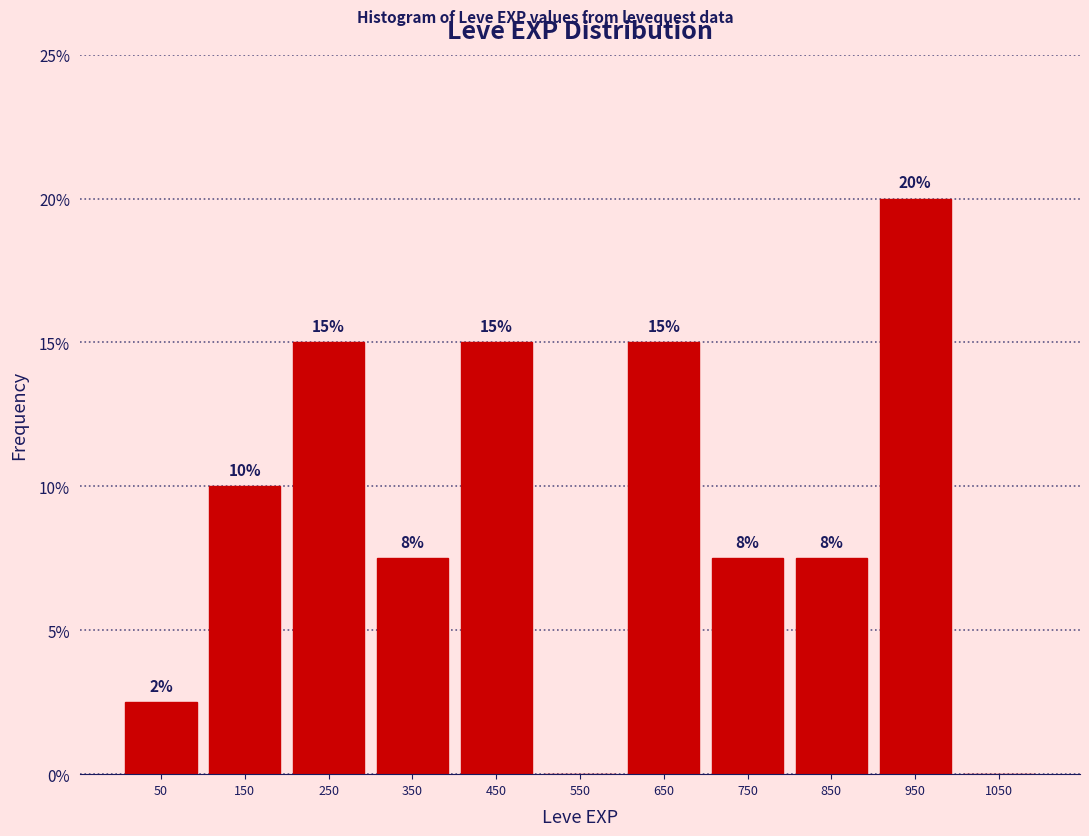

Over which range of the x-axis is the bar tallest?

900 to 1000